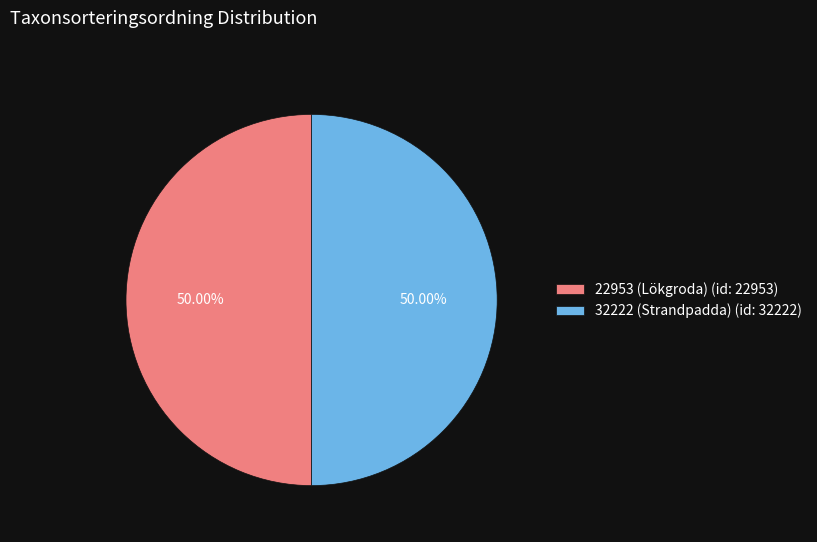

Approximately how many times larger is the value at 32222 (Strandpadda) (id: 32222) compared to 22953 (Lökgroda) (id: 22953)?

1.0